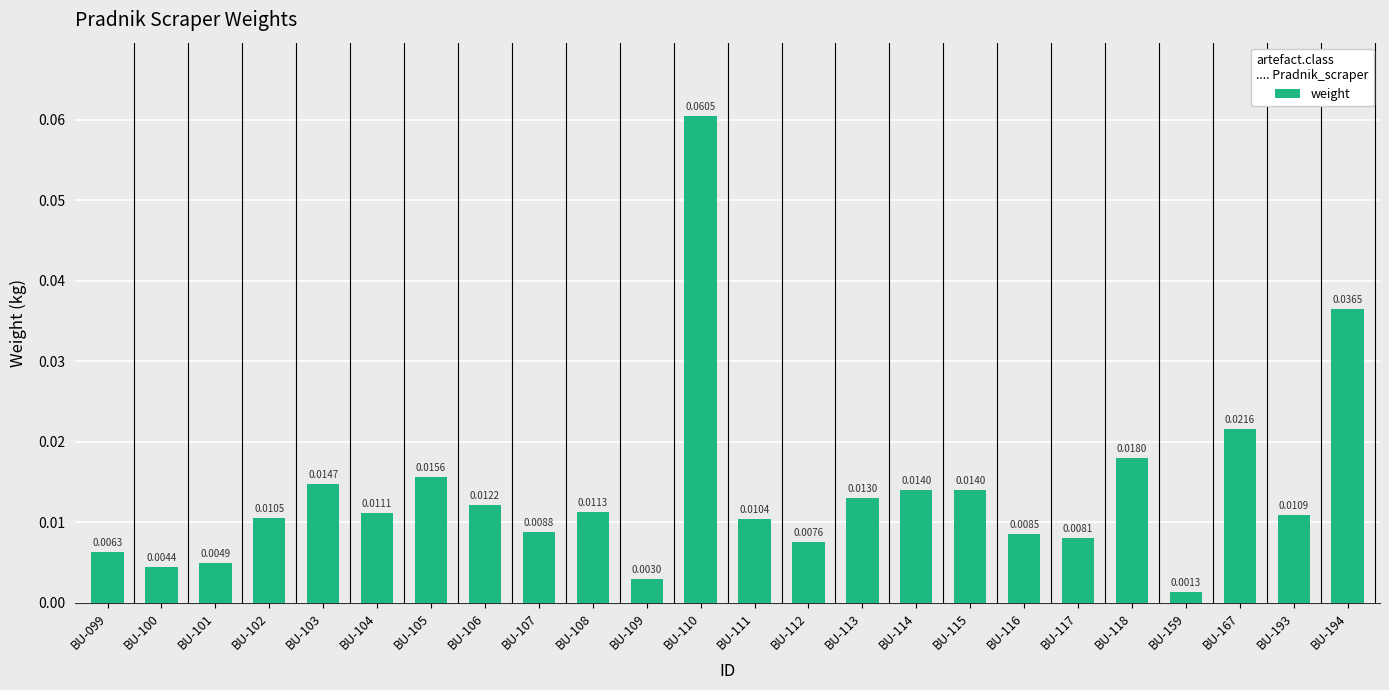

What is the sum of all values?

0.3